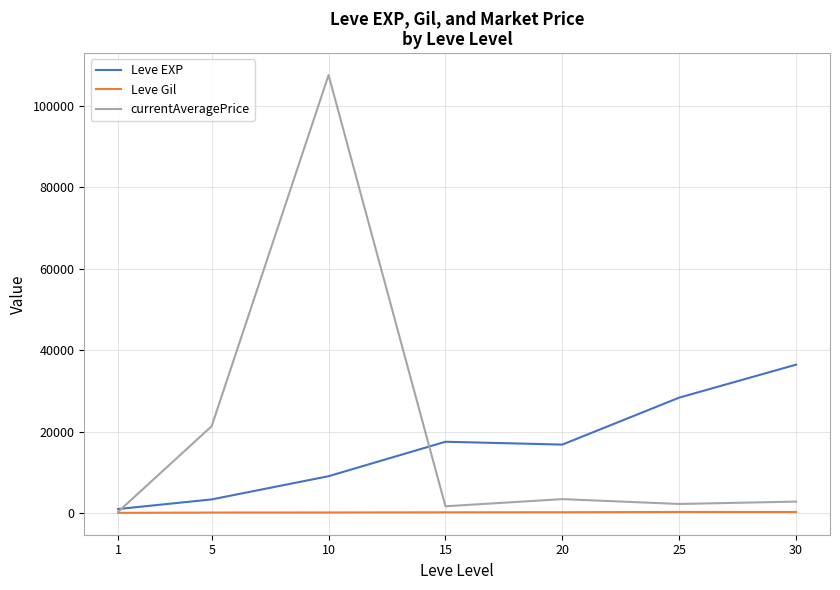

What is the maximum value for Leve EXP?

36492.5